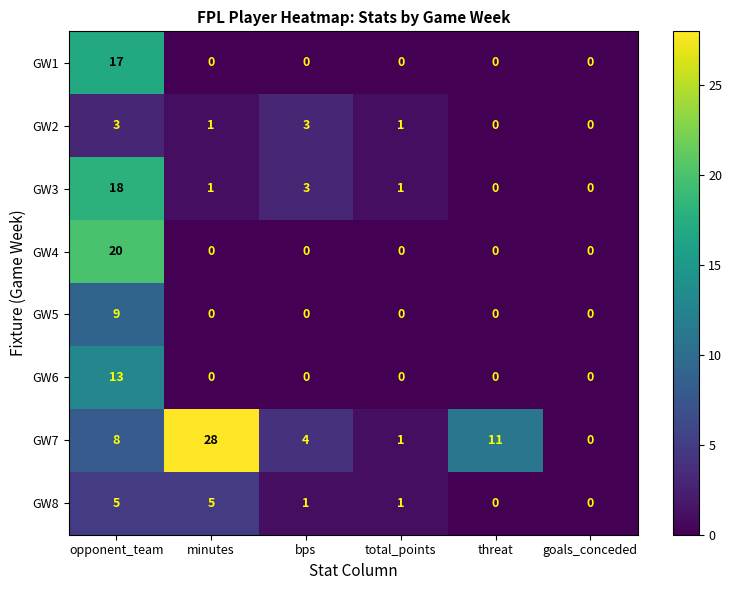

Is it true that GW6 equals 6 at goals_conceded?

False